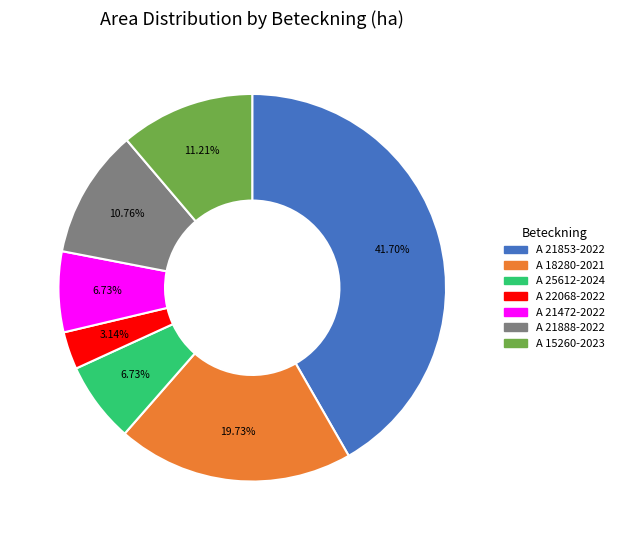

What is the largest slice in the pie chart?

A 21853-2022